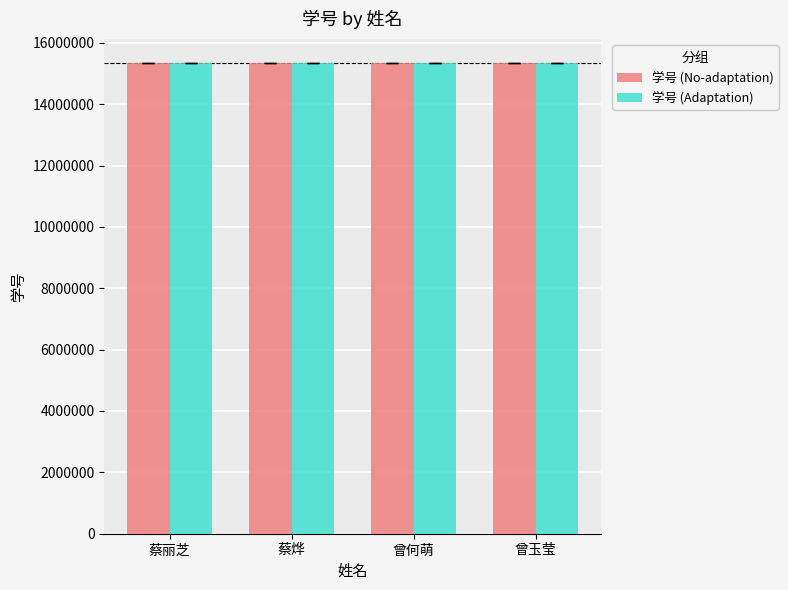

What is the total value across all series at 曾玉莹?

30704049